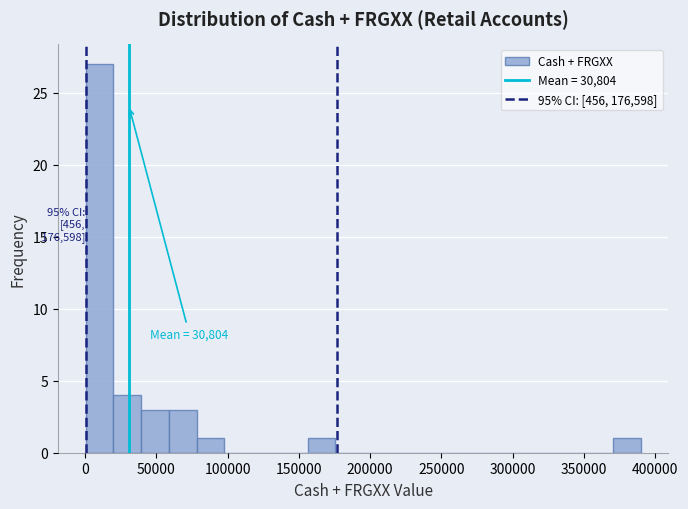

Read against the x-axis, roughly where is the centre of the tallest bar?

10000